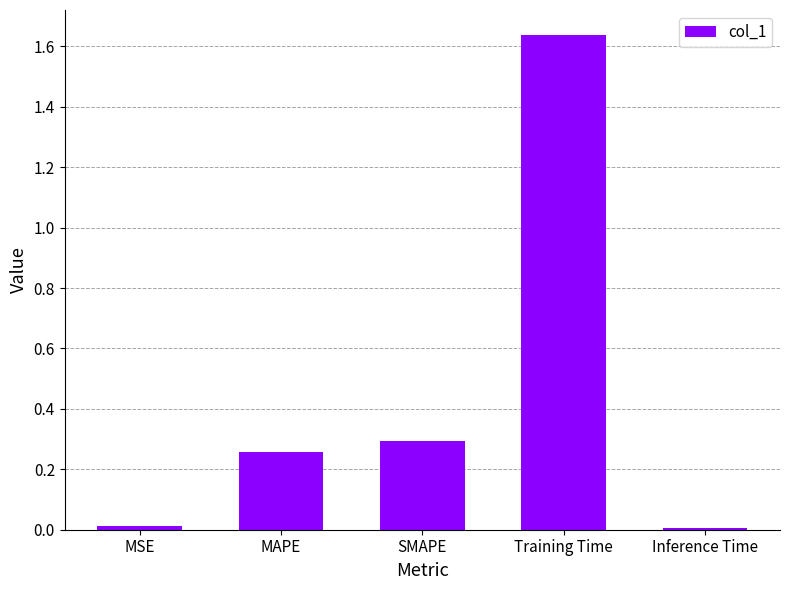

At which category does the chart reach its peak across all series?

Training Time